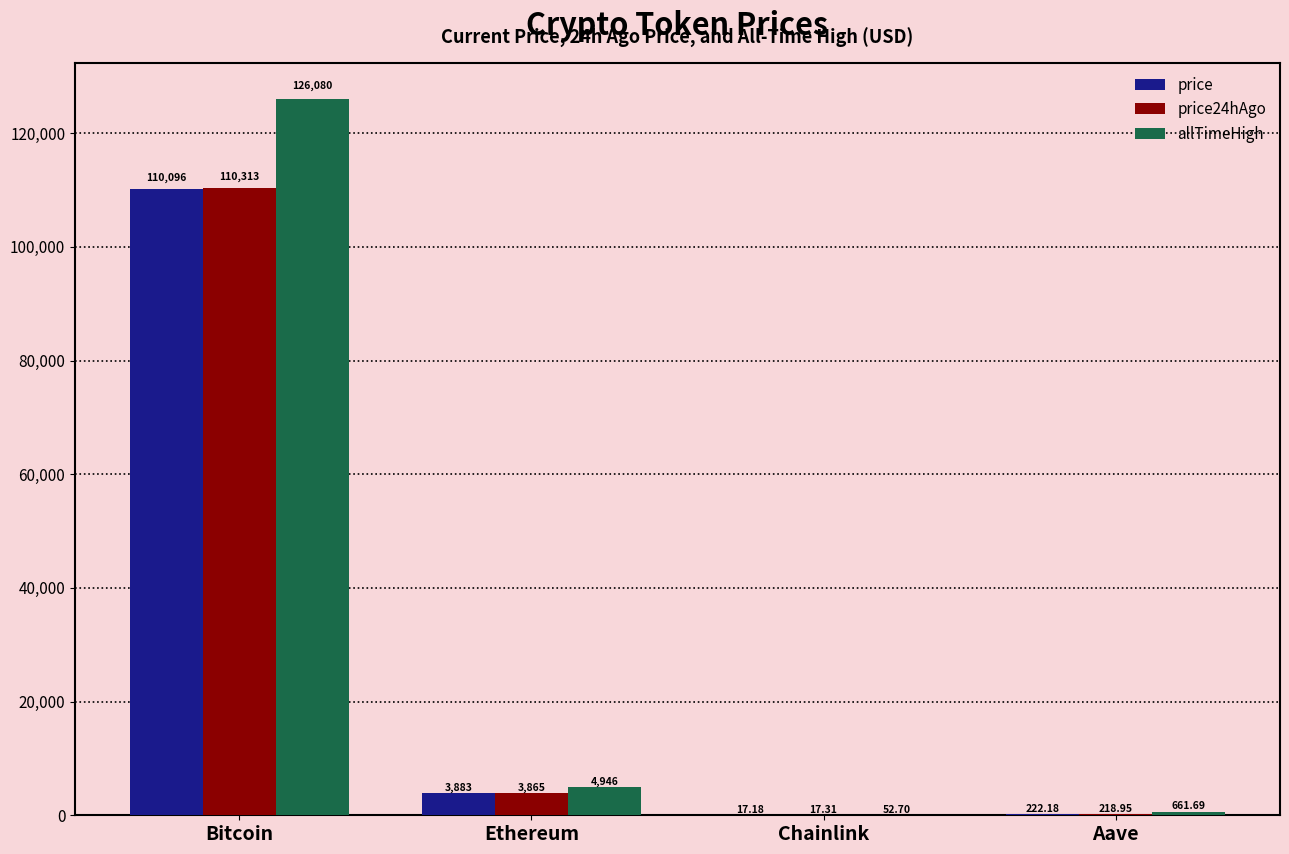

At which label does price24hAgo reach its peak?

Bitcoin